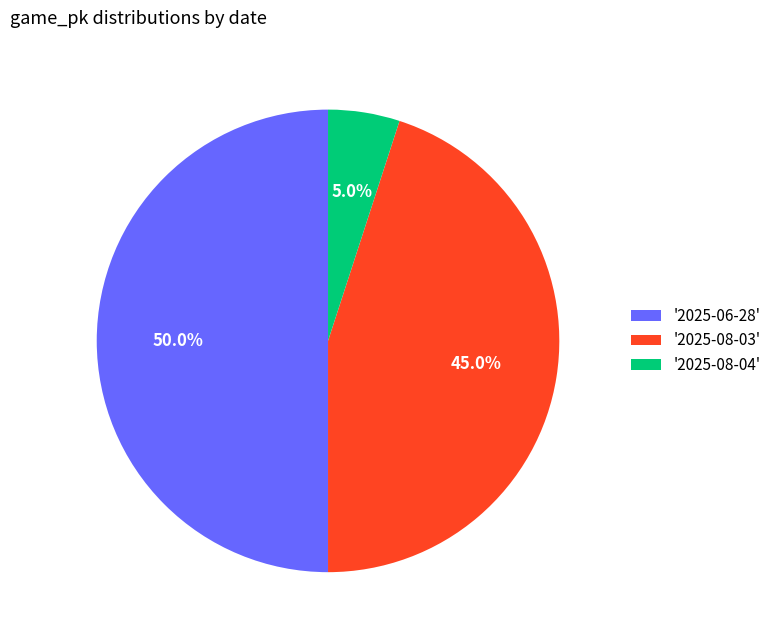

How many slices are in this pie chart?

3